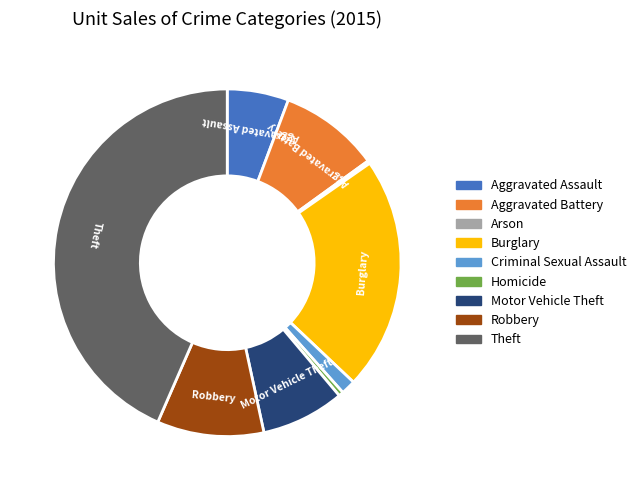

Approximately how many times larger is the value at Theft compared to Burglary?

2.0